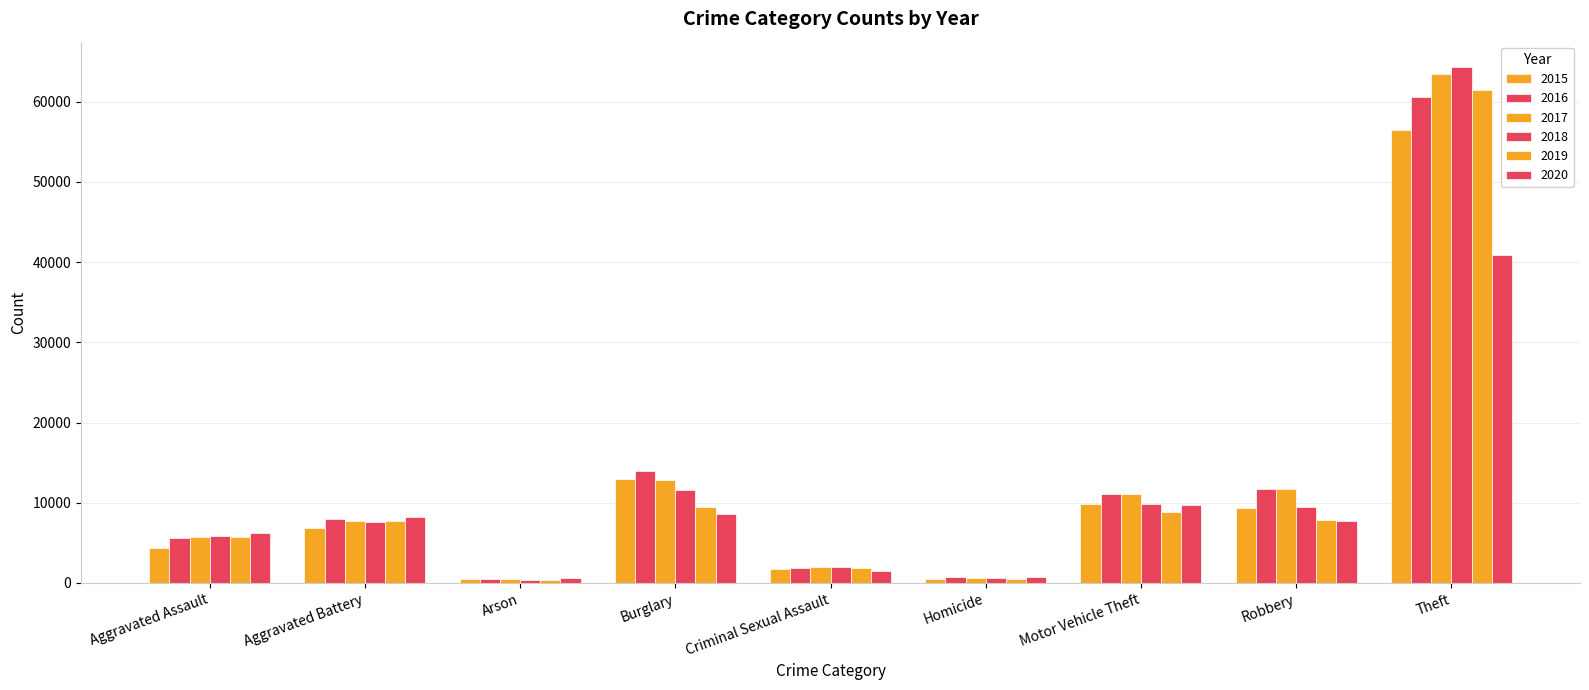

What is the label of the 7th bar from the right?

Arson